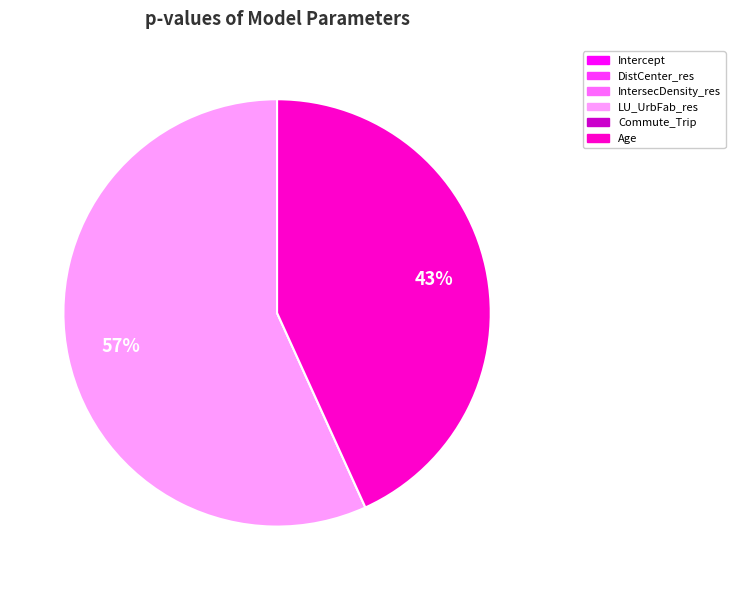

Between Age and LU_UrbFab_res, which is larger?

LU_UrbFab_res